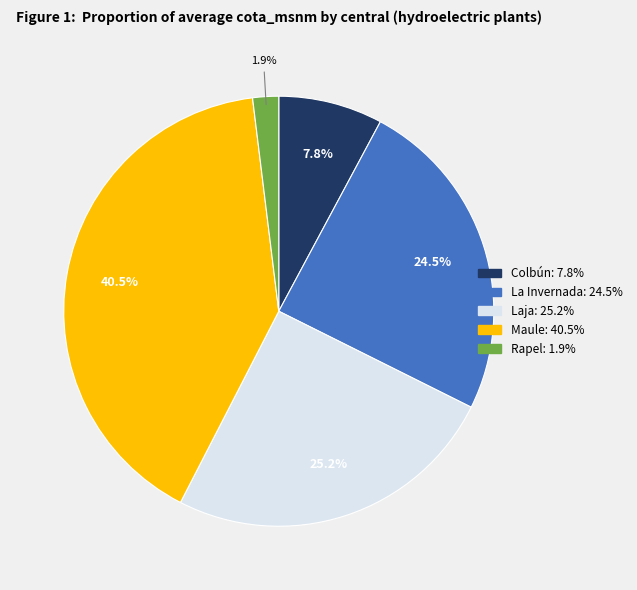

To the nearest percent, what is the difference between the largest and smallest slice percentages?

39%